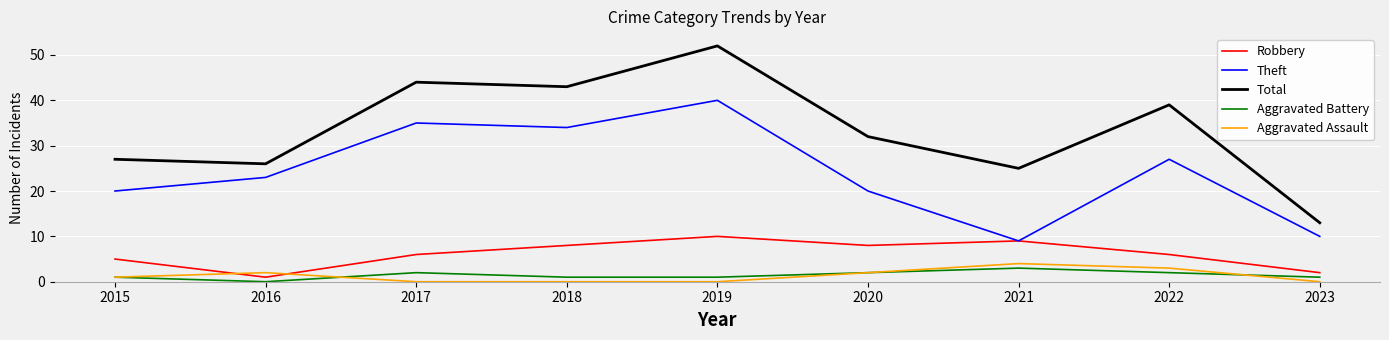

Is this an area chart (filled region under the line)?

No